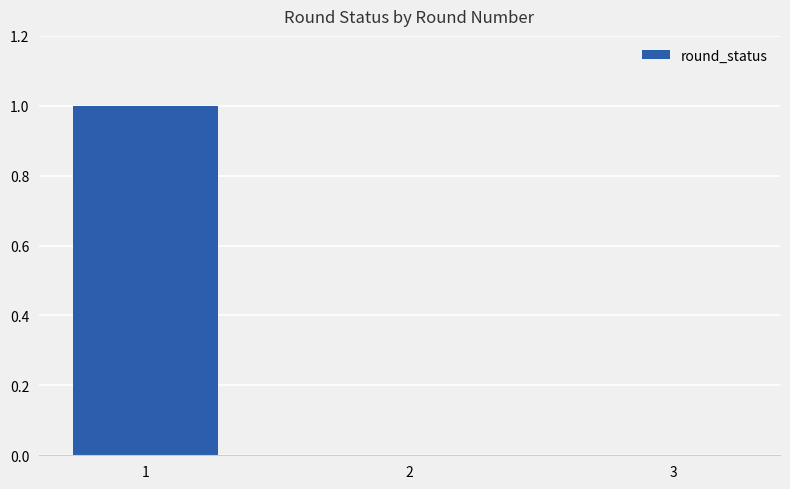

The value at 3 is 0. True or false?

True